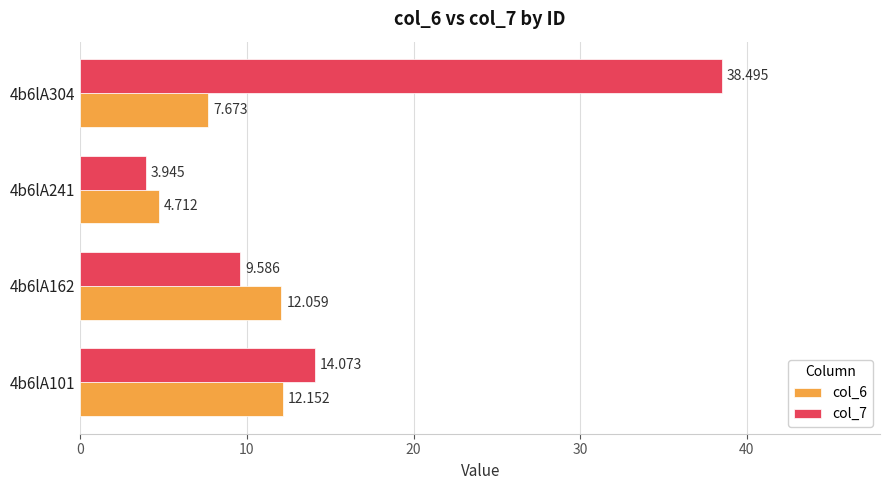

Is the value of col_6 at 4b6lA241 greater than the value of col_7 at 4b6lA241?

Yes